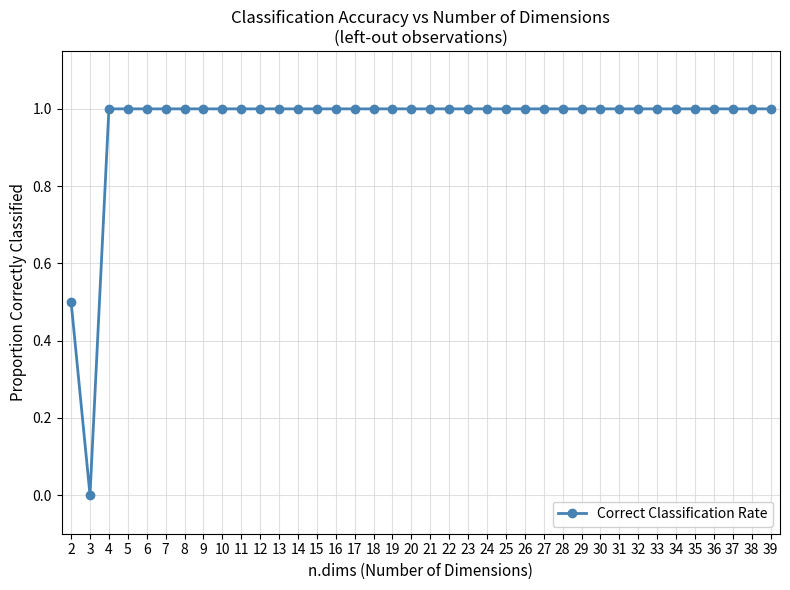

Which category has the lowest value across all series?

3